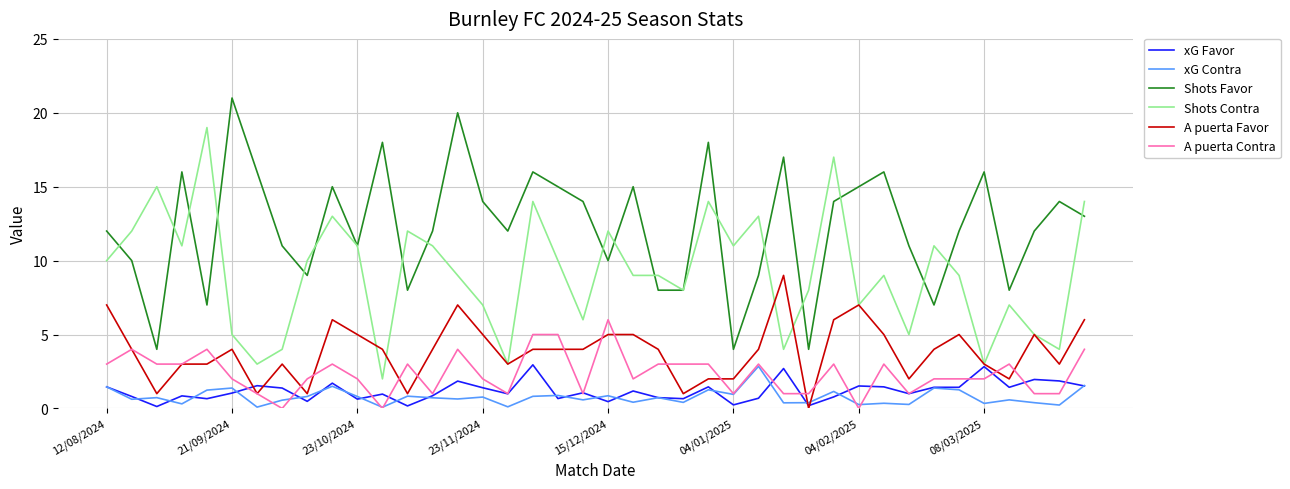

Which series has the largest total across all categories?

Shots Favor